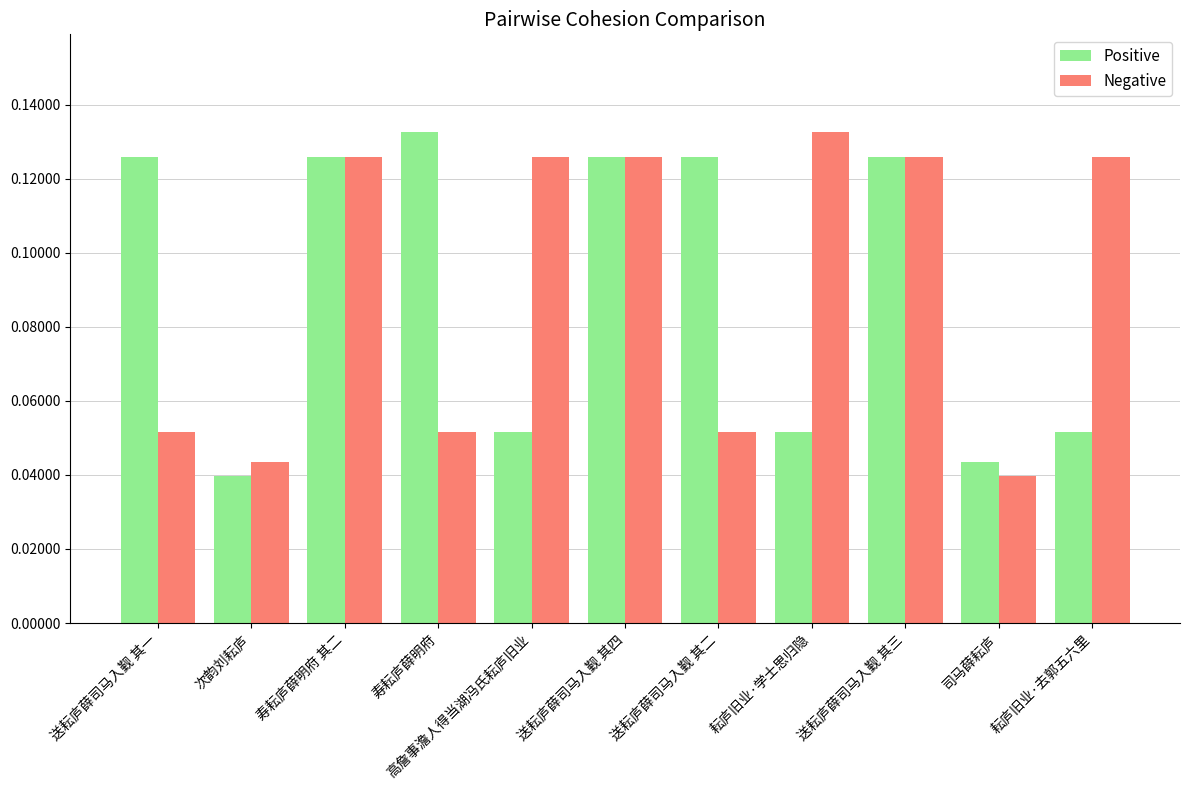

Is the value of Positive at 送耘庐薛司马入觐 其一 greater than the value of Negative at 送耘庐薛司马入觐 其一?

Yes